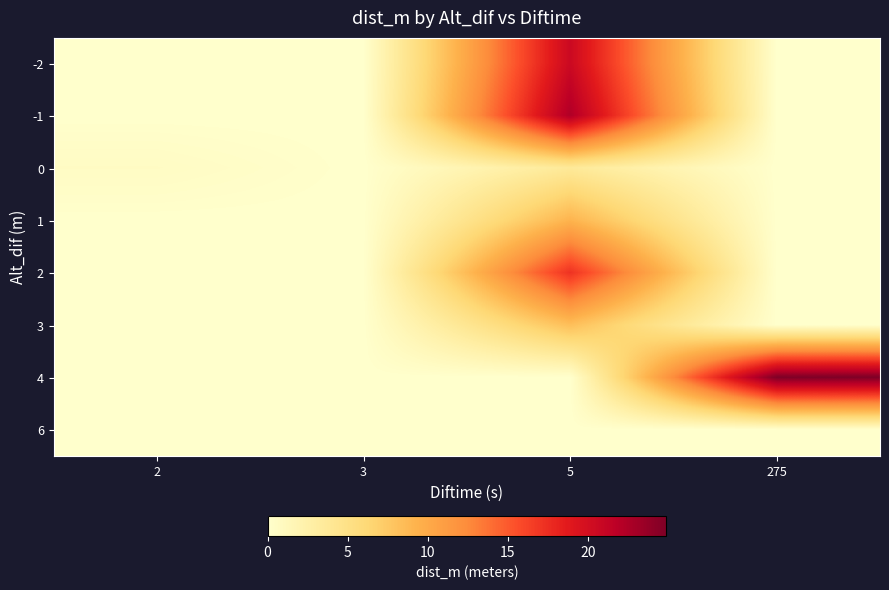

At which category is the sum across all series the highest?

5